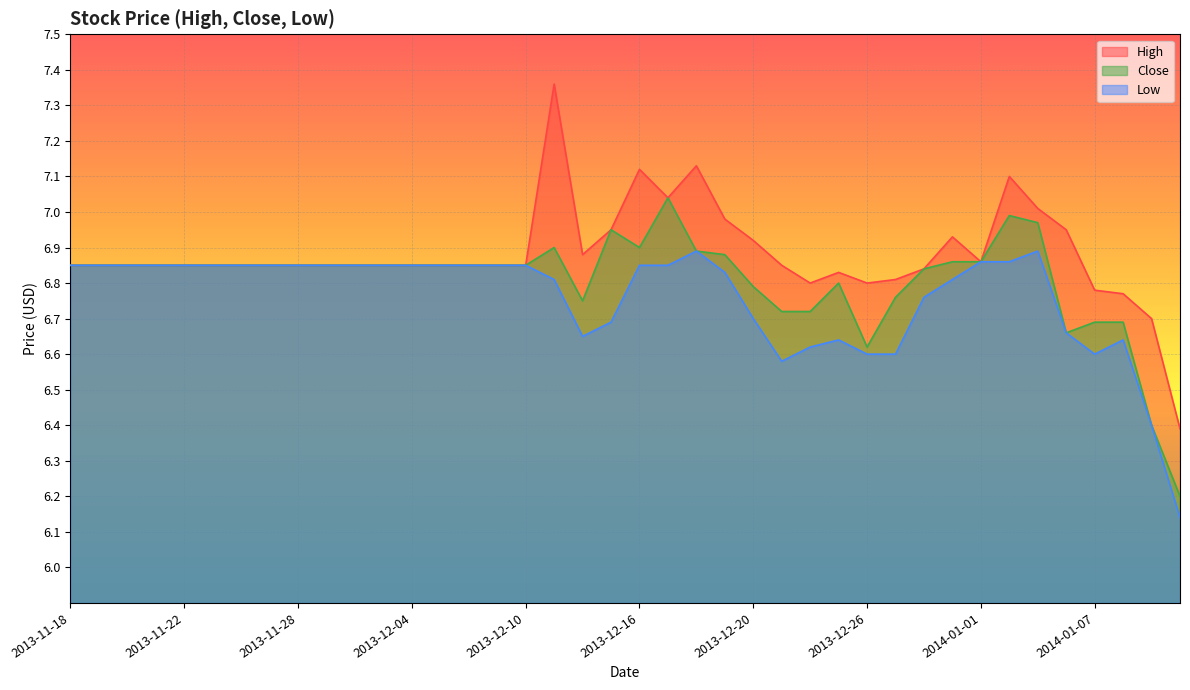

True or false: Close and Low intersect in this chart.

False